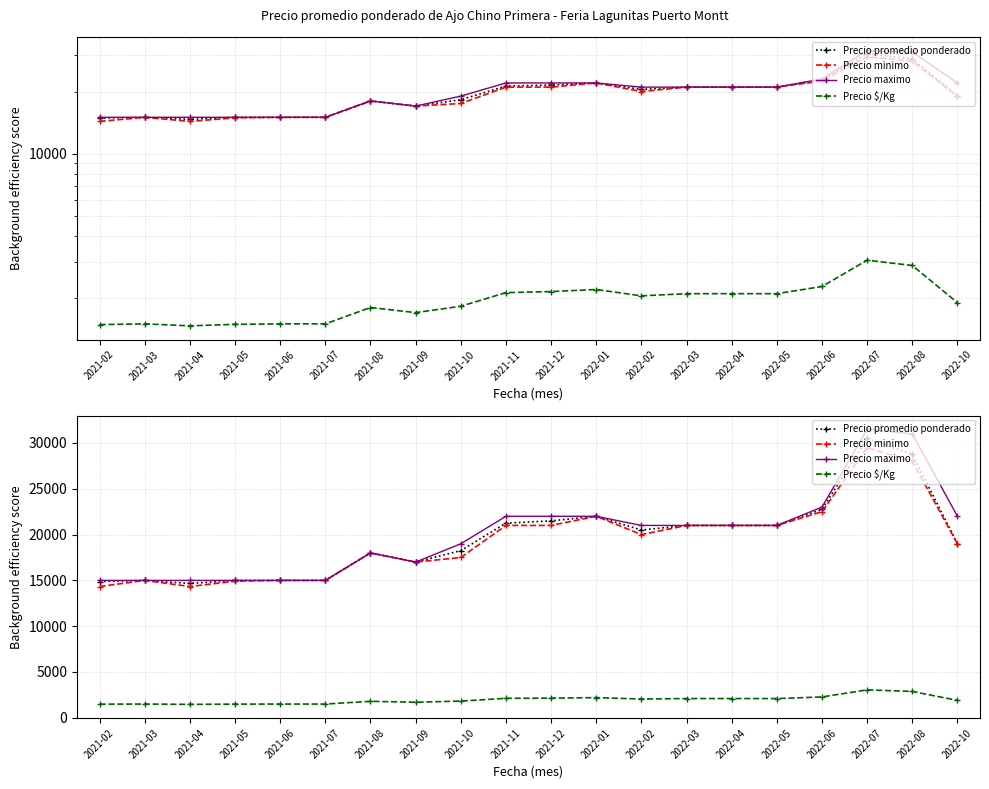

True or false: Precio maximo and Precio $/Kg cross at least once.

False